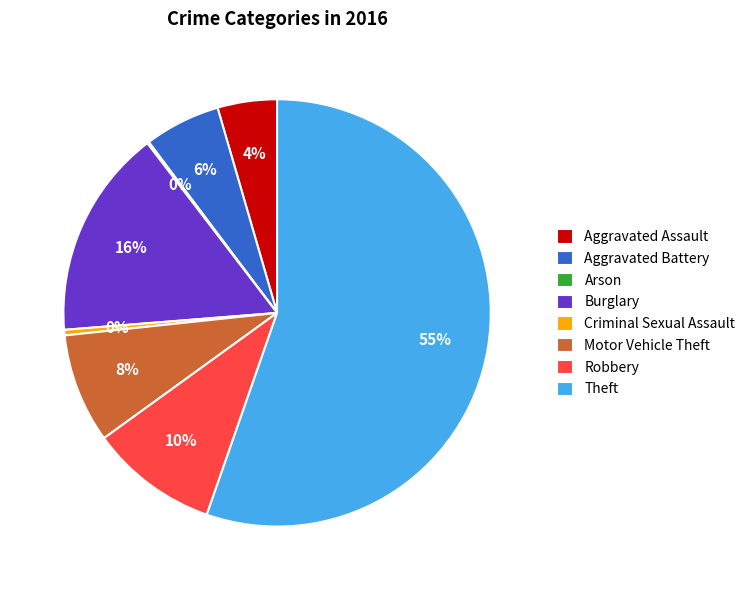

Combined, do Theft and Criminal Sexual Assault account for over 50%?

Yes